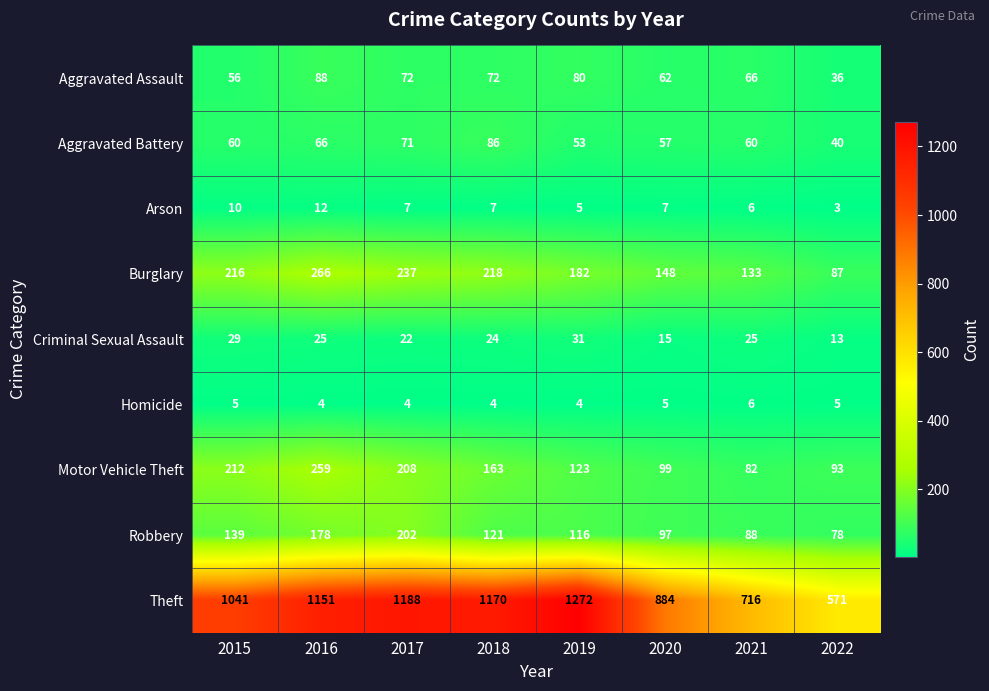

Where is Theft nearest to the value 921?

2020